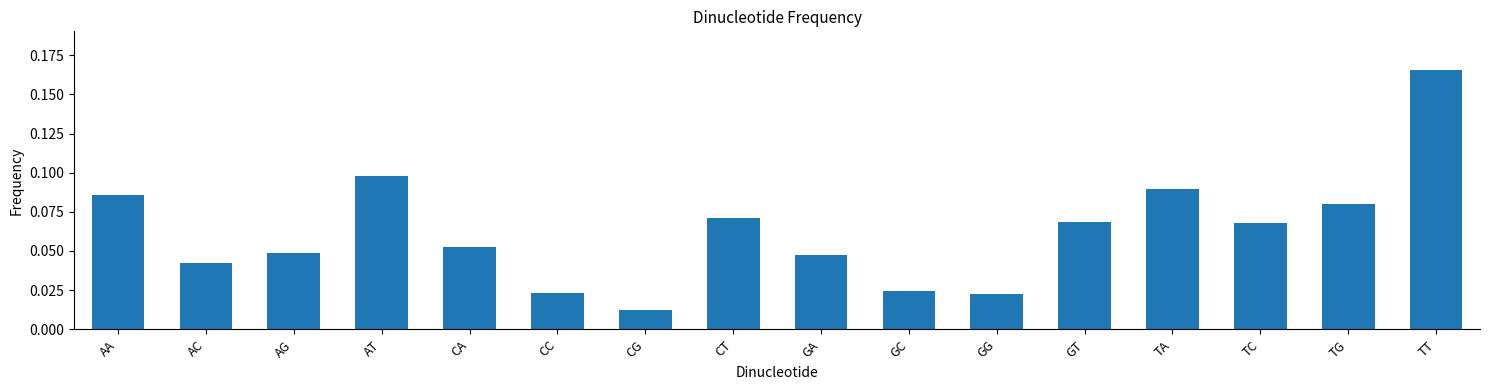

True or false: the data shows 0.0 at CT.

False